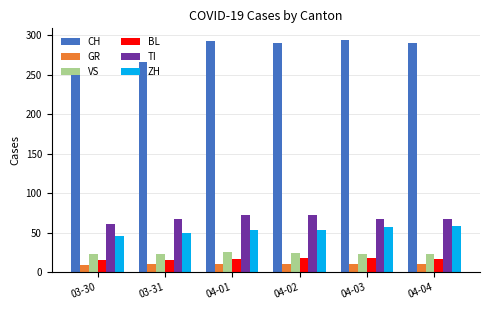

How many bars are there in total?

36